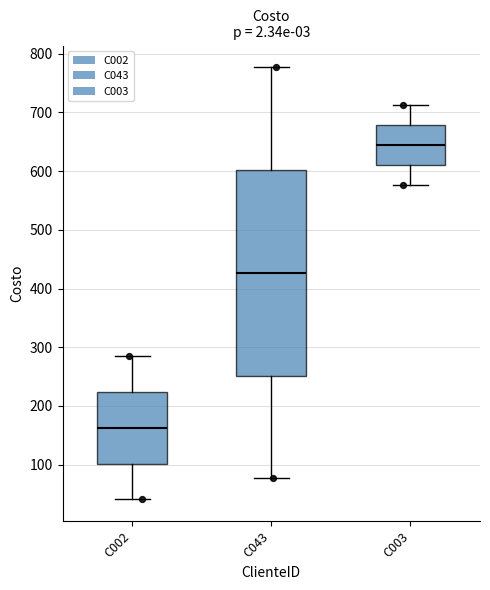

Reading left to right, transcribe this box plot: for each box, give where its median line is, the range the box spans, and where its two whiskers end, as read against the y-axis. The values are not printed on the chart, so give them approximately, as read against the axis.

C002: median 160, box 100 to 220, whiskers 40 to 280
C043: median 430, box 250 to 600, whiskers 80 to 780
C003: median 640, box 610 to 680, whiskers 580 to 710